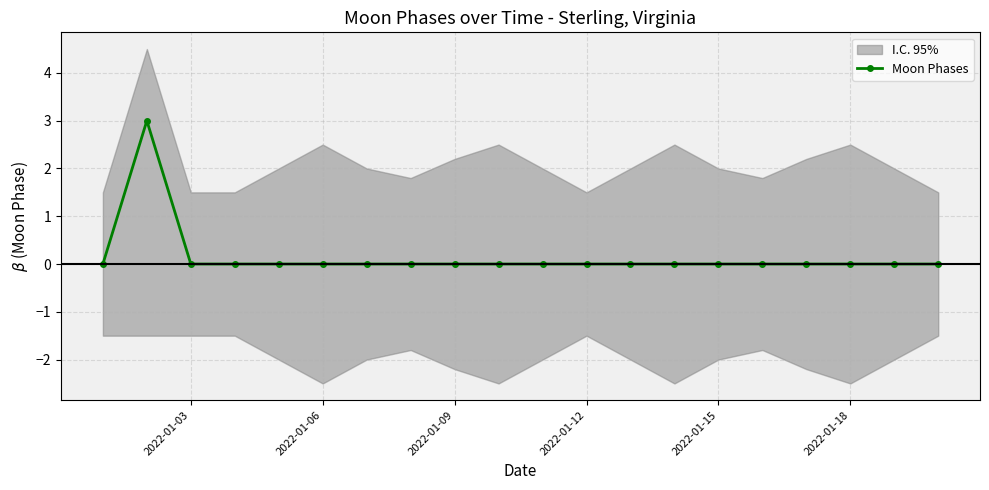

What is the highest value of the Moon Phases series?

3